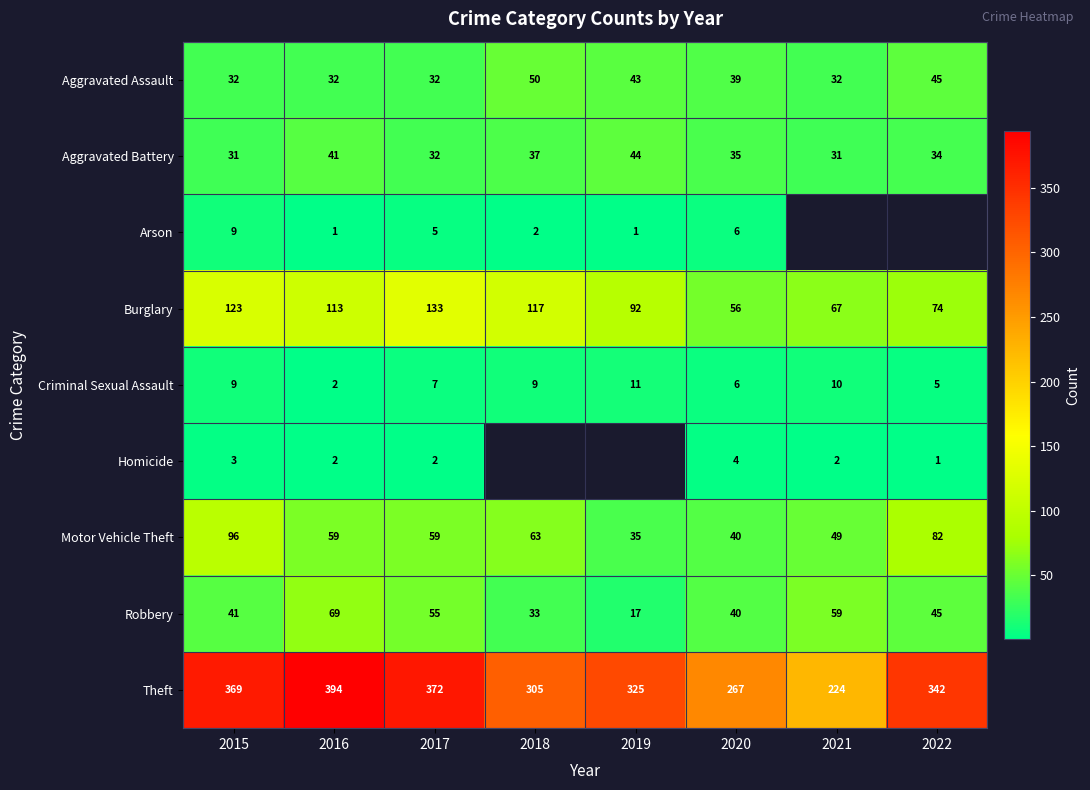

The Criminal Sexual Assault series shows 5 at 2018. True or false?

False